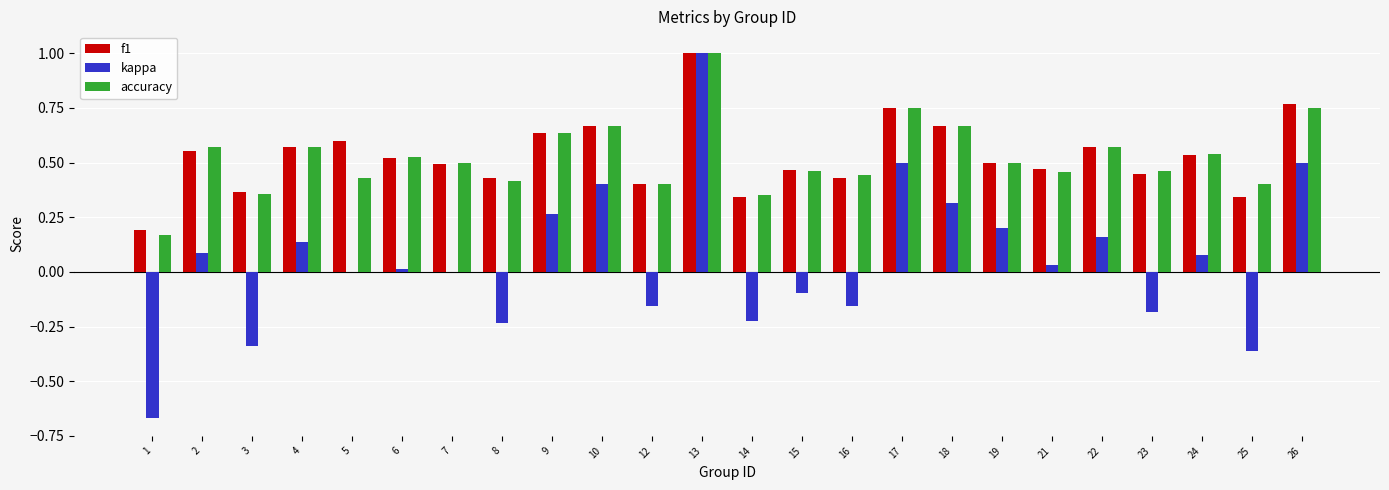

How many f1 values are between 0 and 1?

24